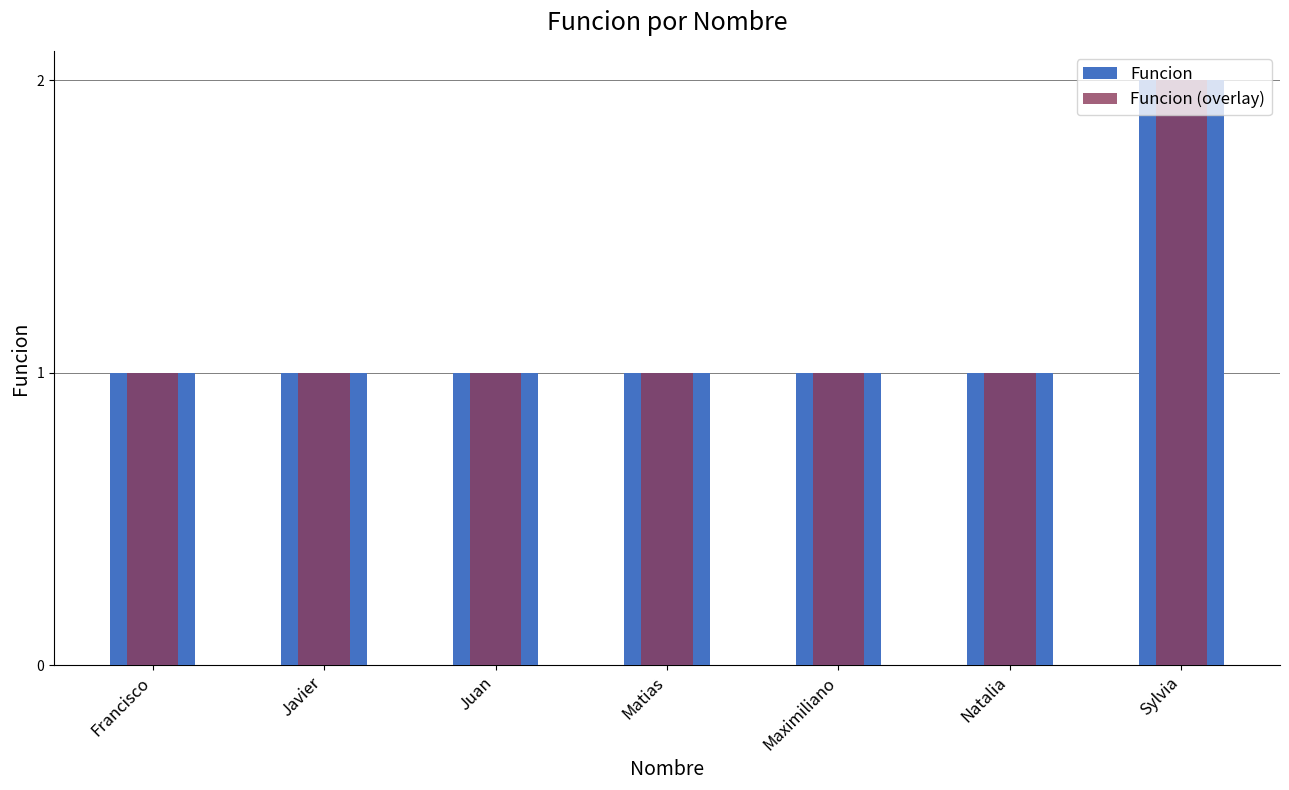

How many bars are there in each group?

2